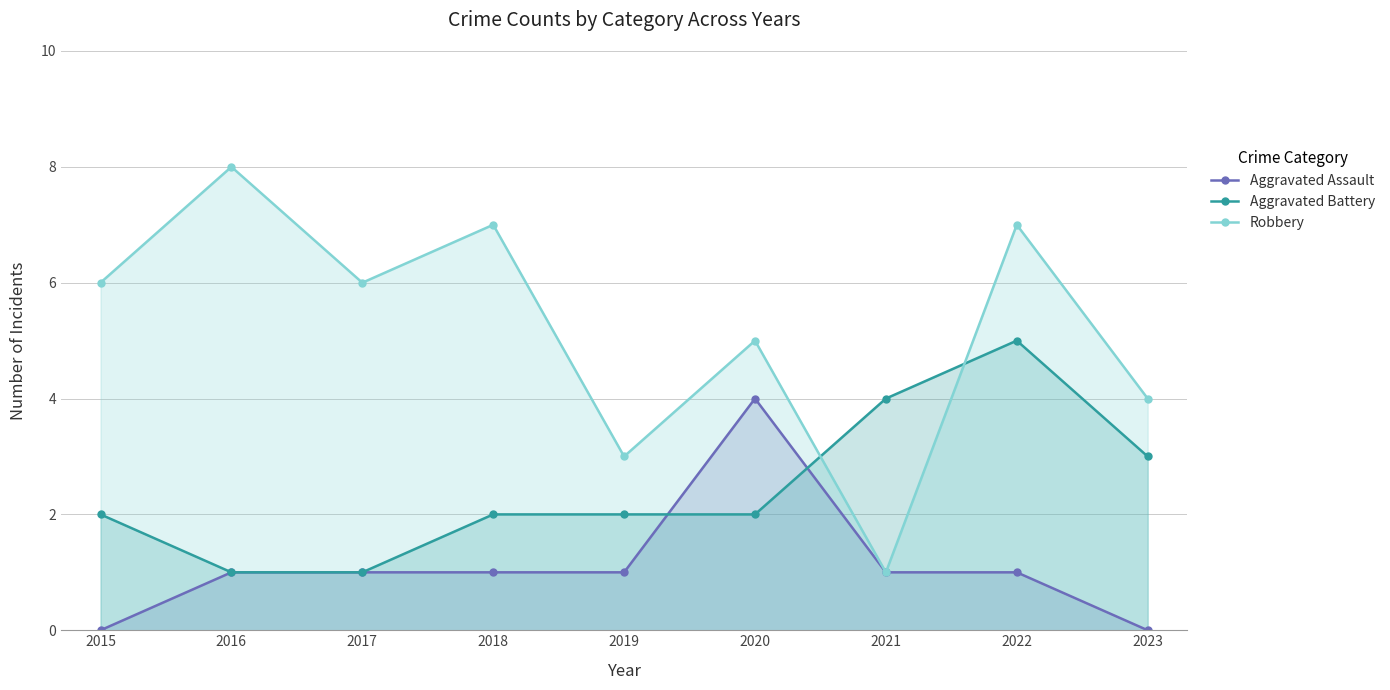

True or false: Robbery and Aggravated Assault cross at least once.

False